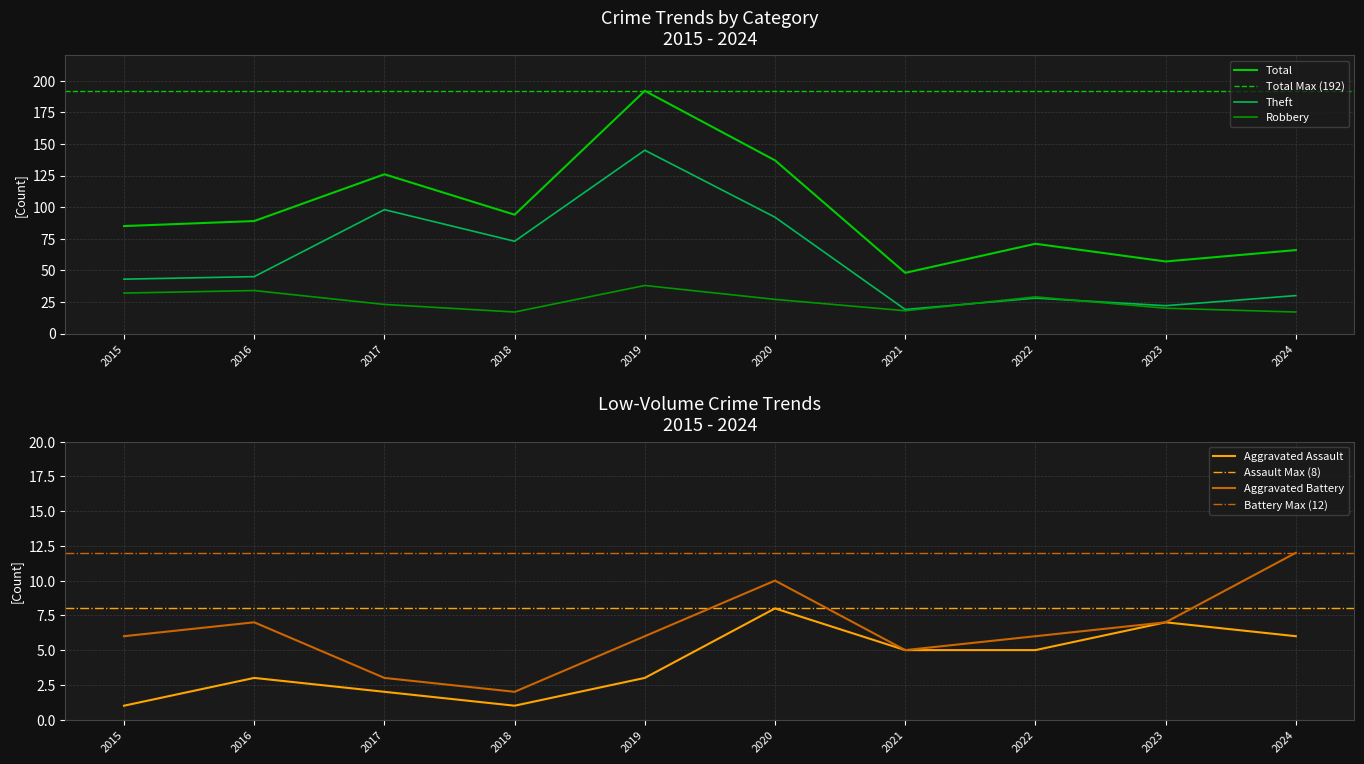

At 2017, list the series in order from smallest to largest.

Aggravated Assault, Aggravated Battery, Robbery, Theft, Total